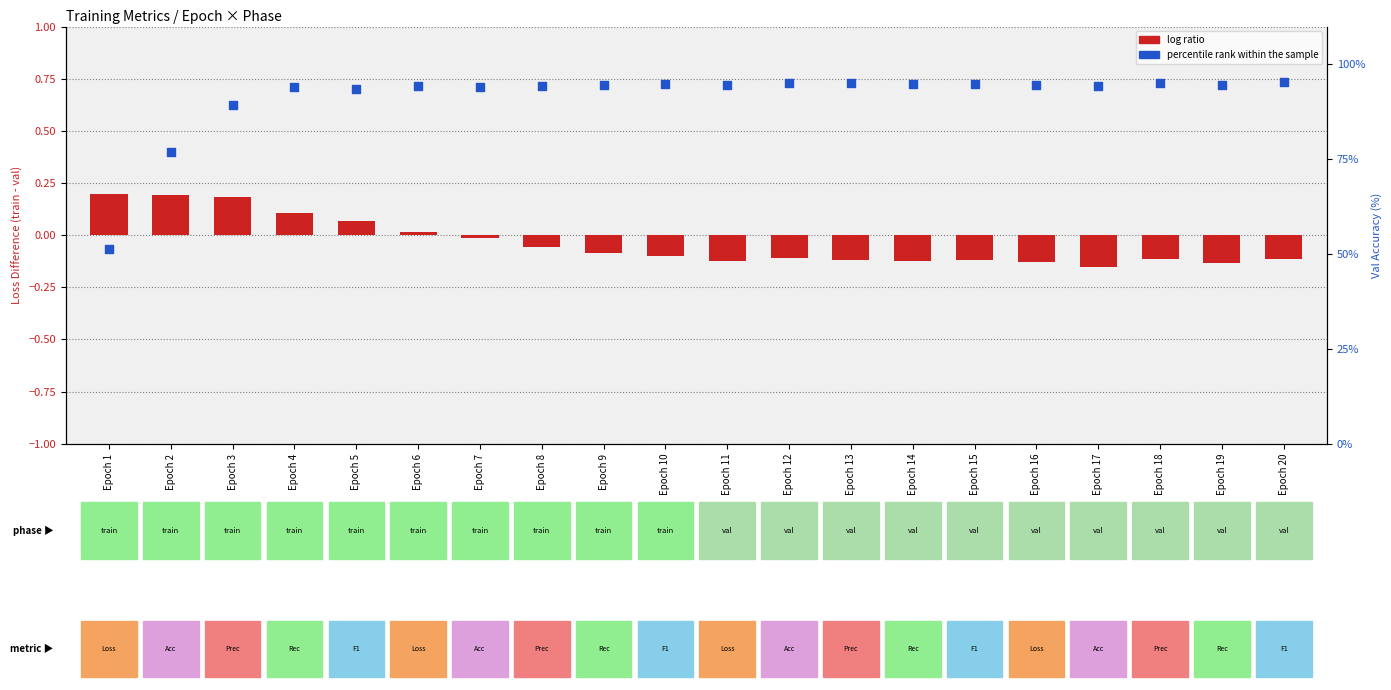

At how many categories does at least one series exceed 65?

19